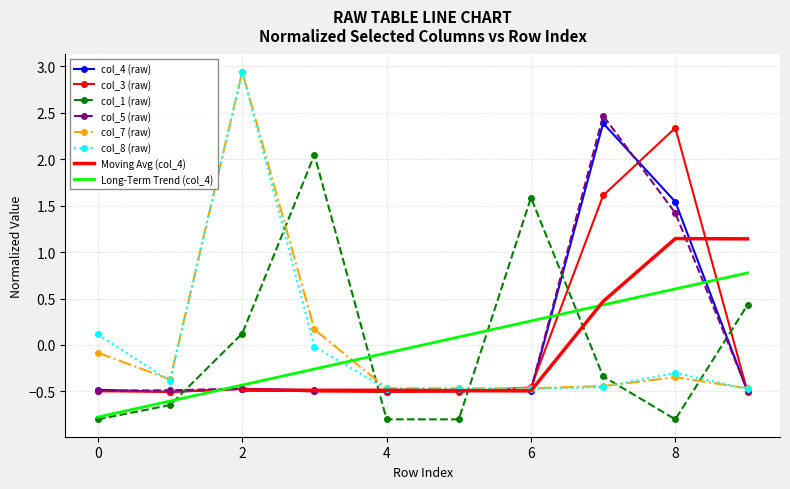

In col_5, how many points are higher than both neighbors (excluding endpoints)?

2